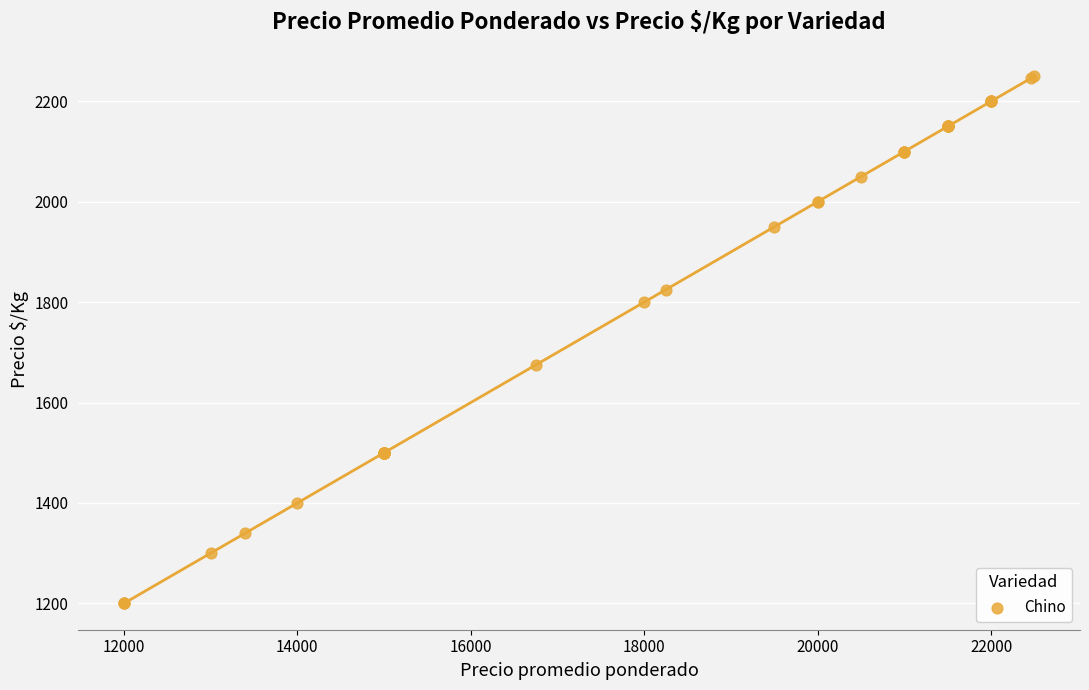

What Y value in the scatter plot is closest to 1725?

1675